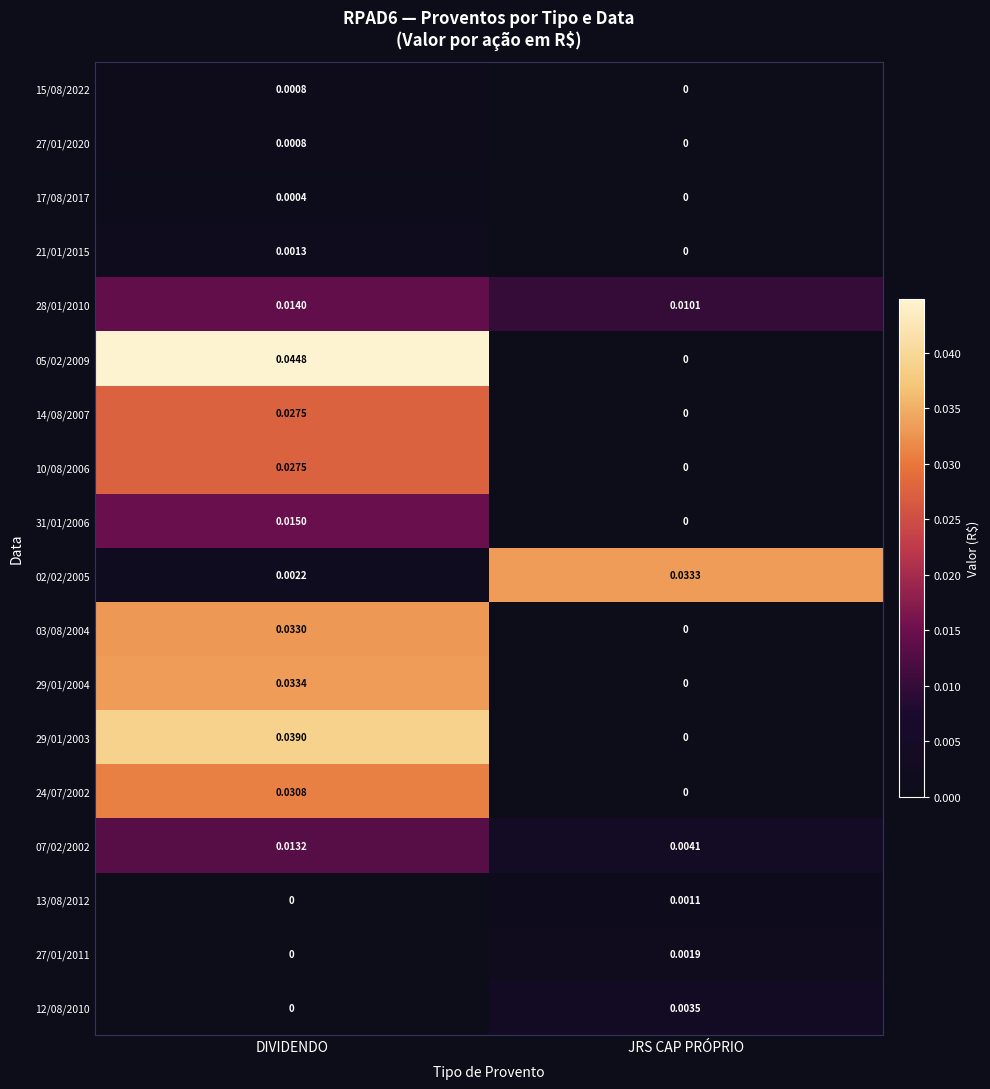

At which label is 27/01/2011 closest to 0?

DIVIDENDO